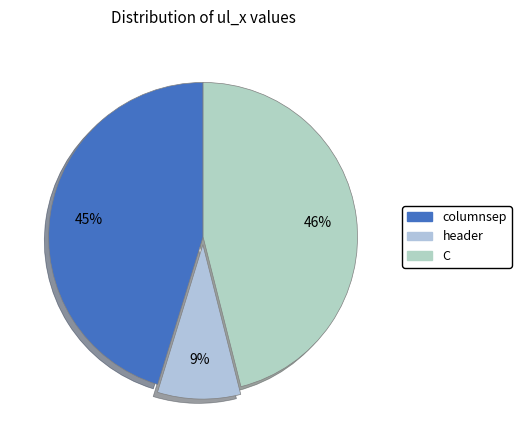

To the nearest percent, what portion does header represent?

9%